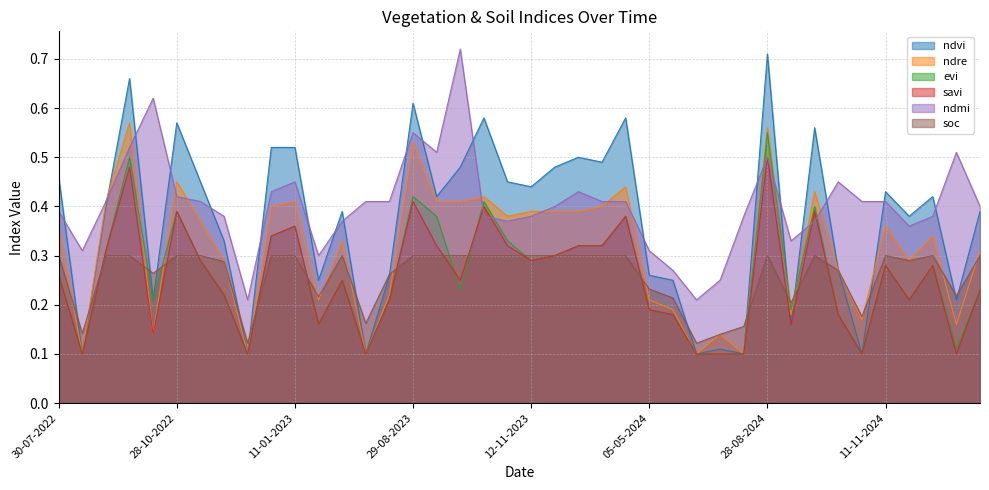

The value of ndvi at 12-11-2023 is 0.6. True or false?

False